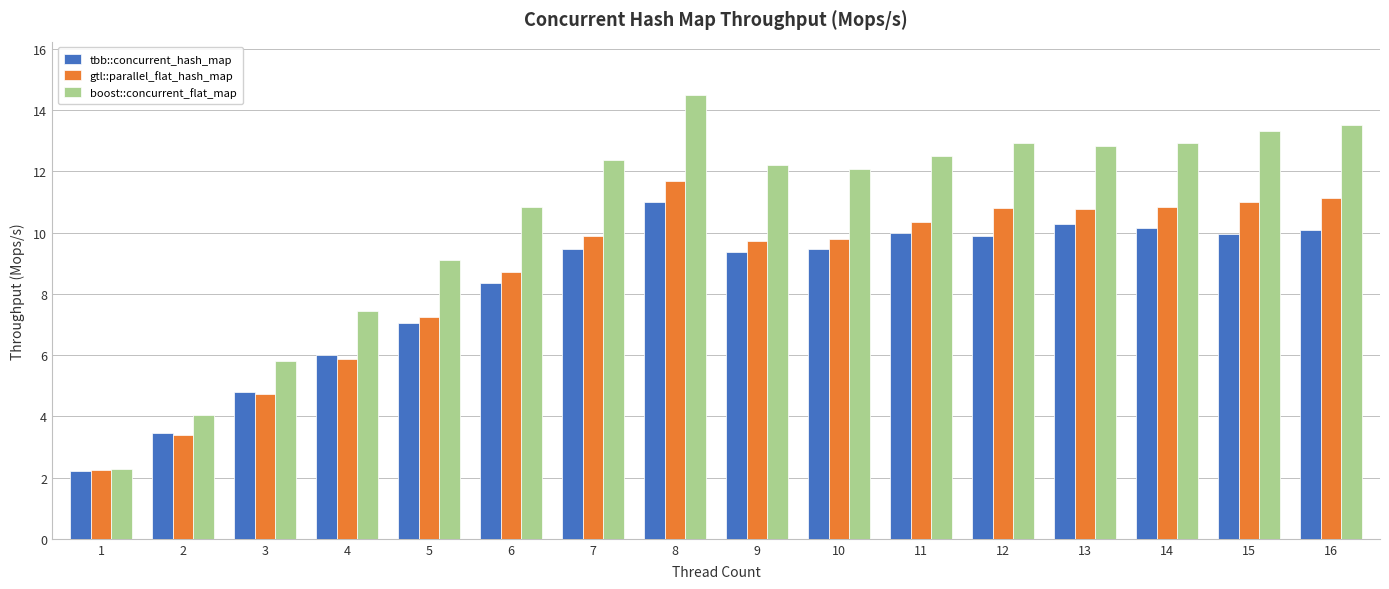

What is the approximate value of boost::concurrent_flat_map at 11?

12.5